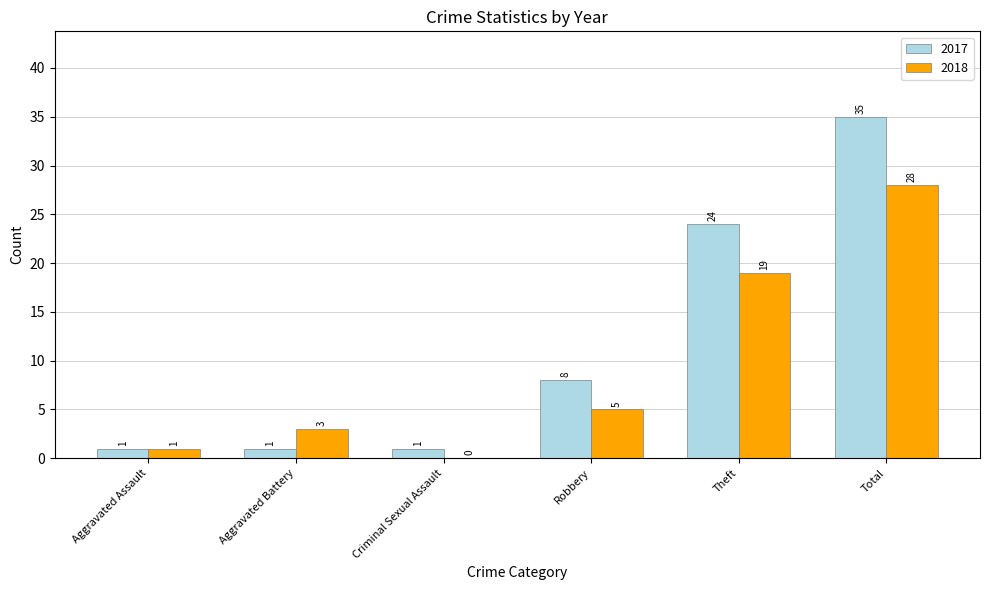

Count the number of data series in this chart.

2